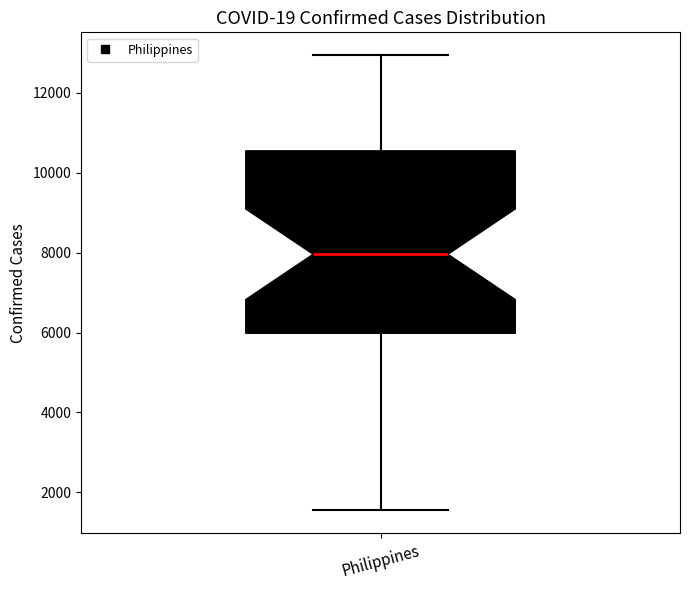

Where is the lower edge of the box for Philippines on the y-axis? The values are not printed on the chart, so give them approximately, as read against the axis.

6000